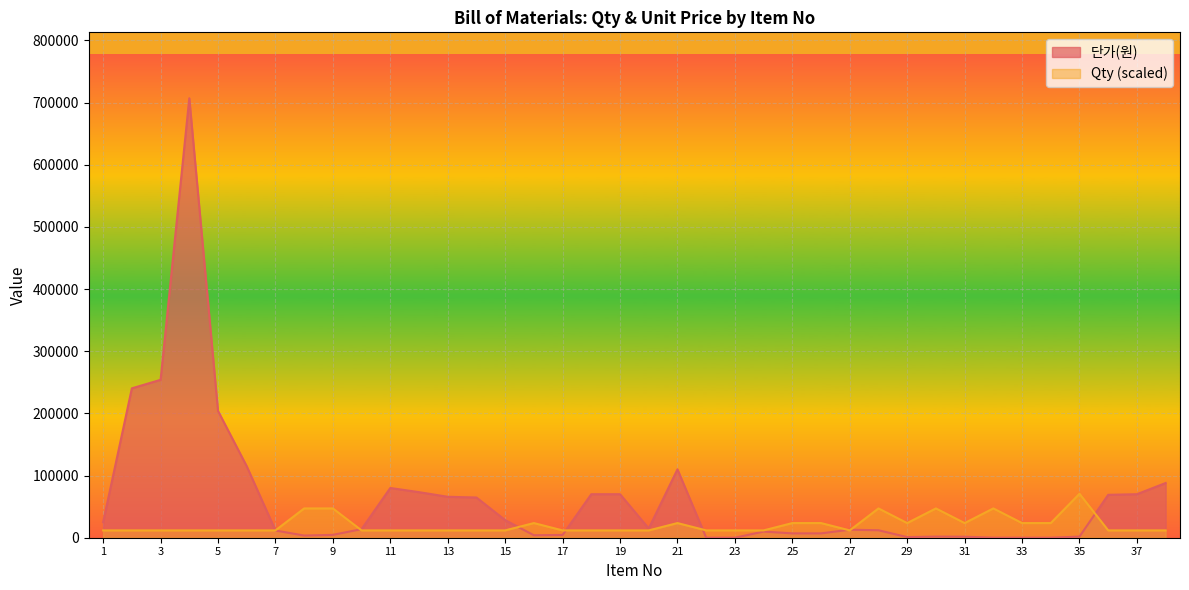

How many distinct data groups are displayed?

2